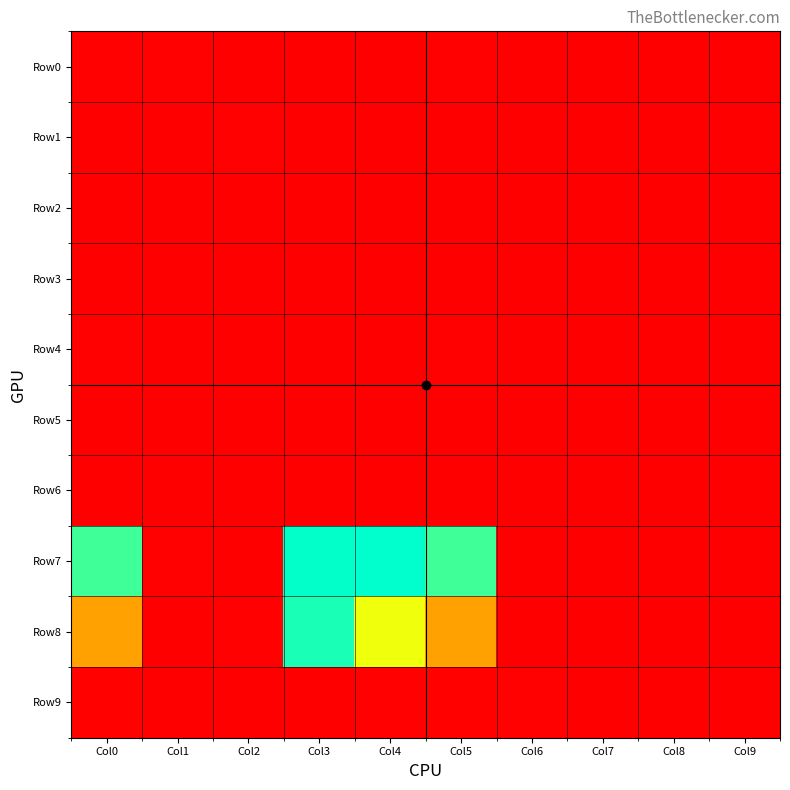

At Col3, list the series in order from largest to smallest.

Row7, Row8, Row2, Row6, Row9, Row3, Row0, Row1, Row4, Row5